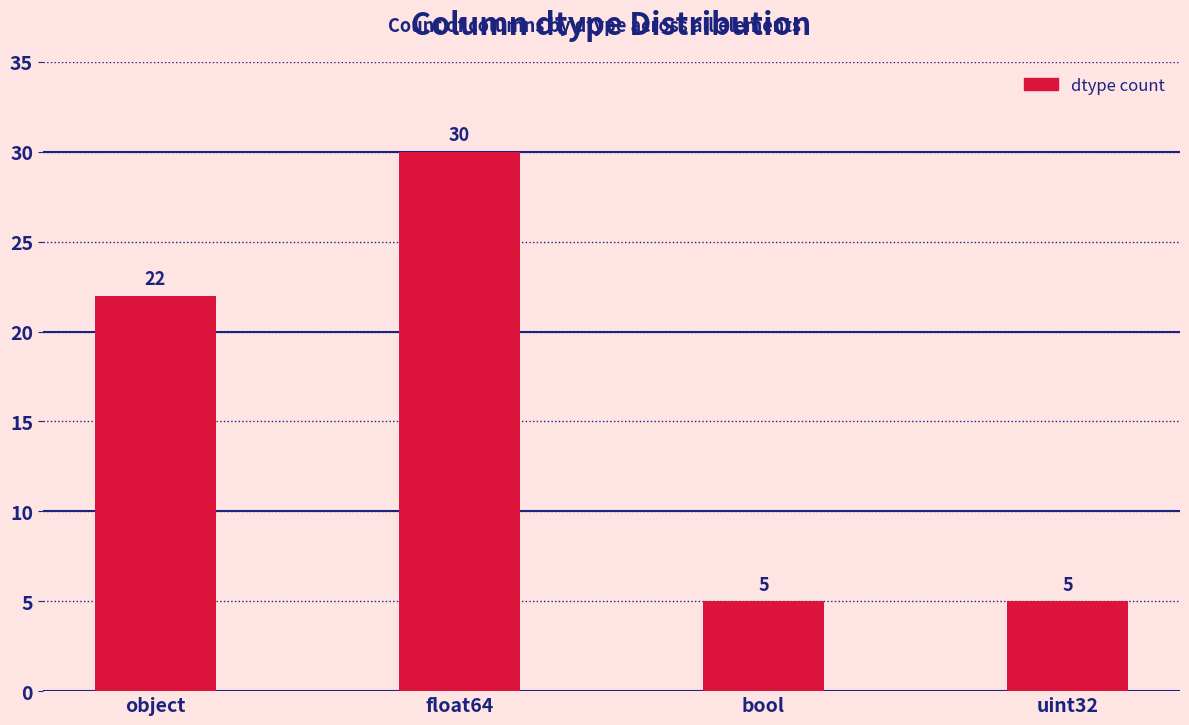

Is it true that the value at uint32 is 2?

False